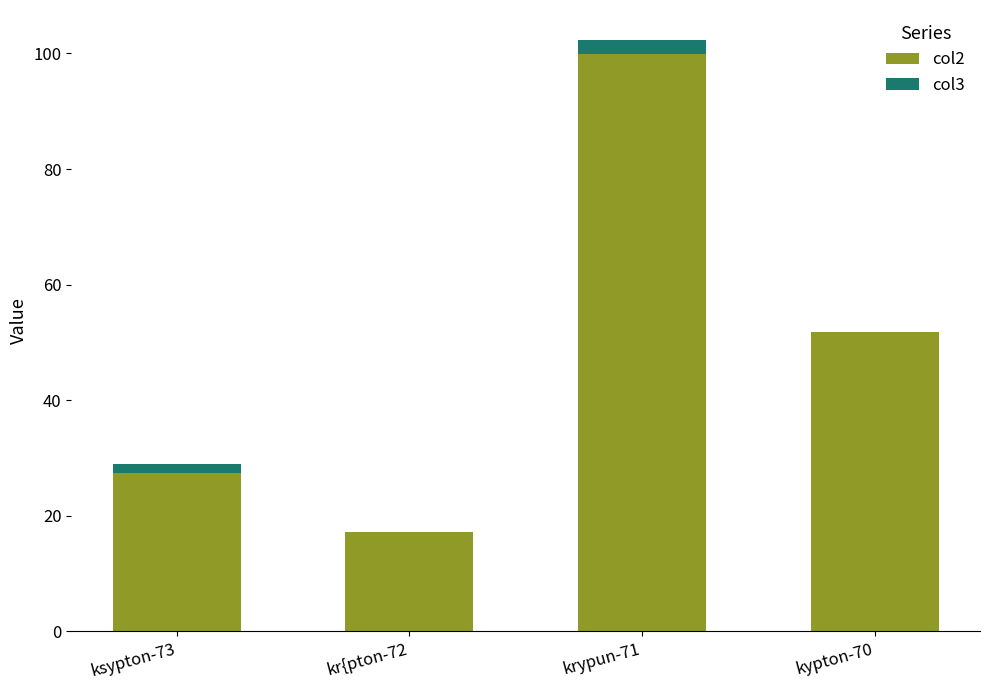

What is the total value across all series at kypton-70?

51.8